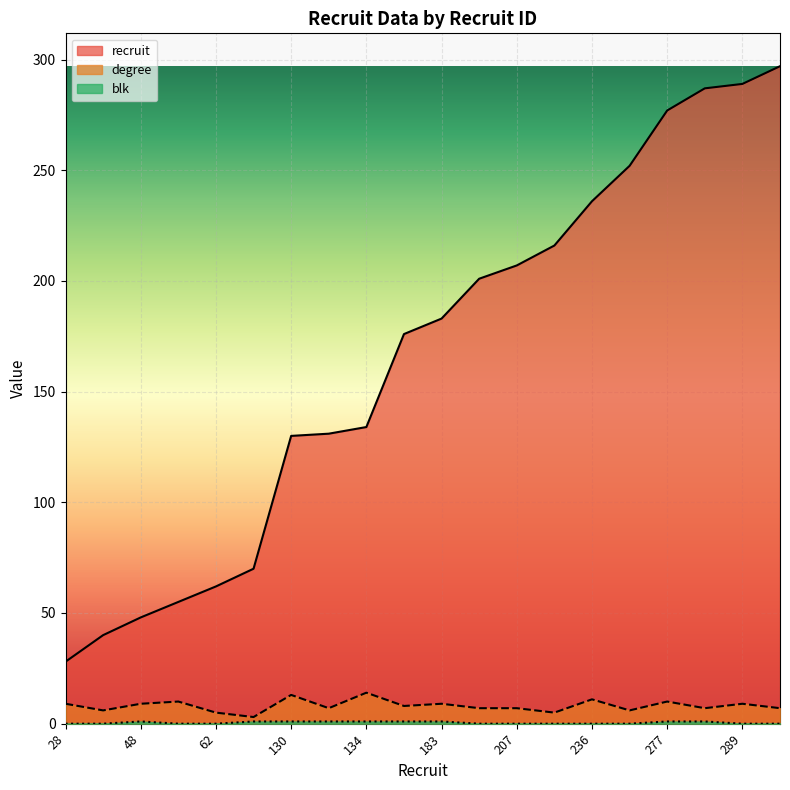

How many data points in blk are above 0?

9